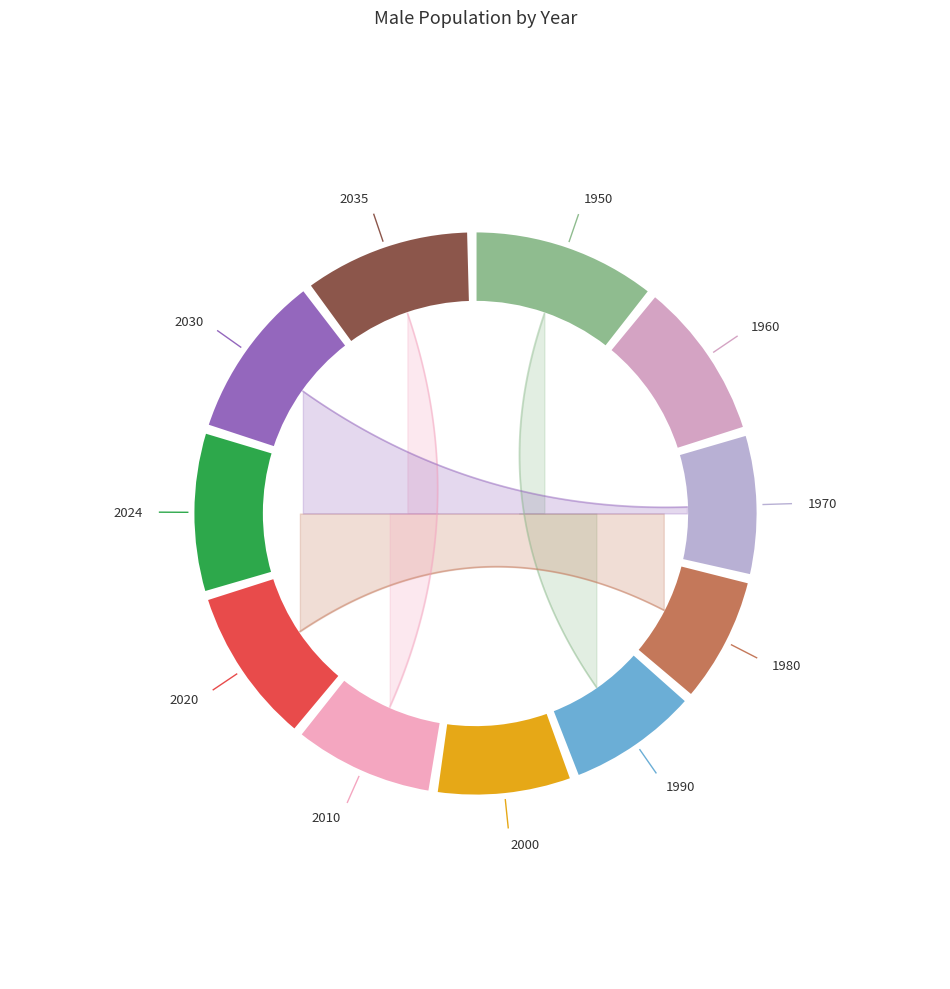

How much of the chart is everything except 2024?

90.4%